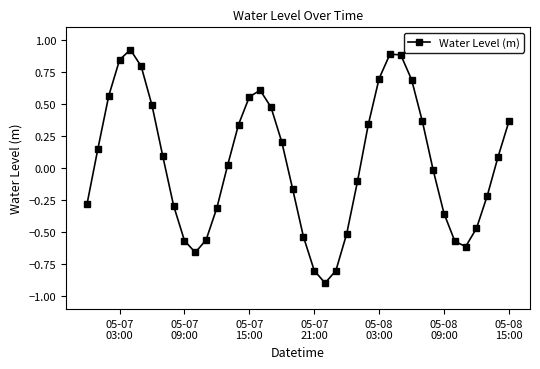

How many interior local peaks (higher than both neighbors) does the data have?

3